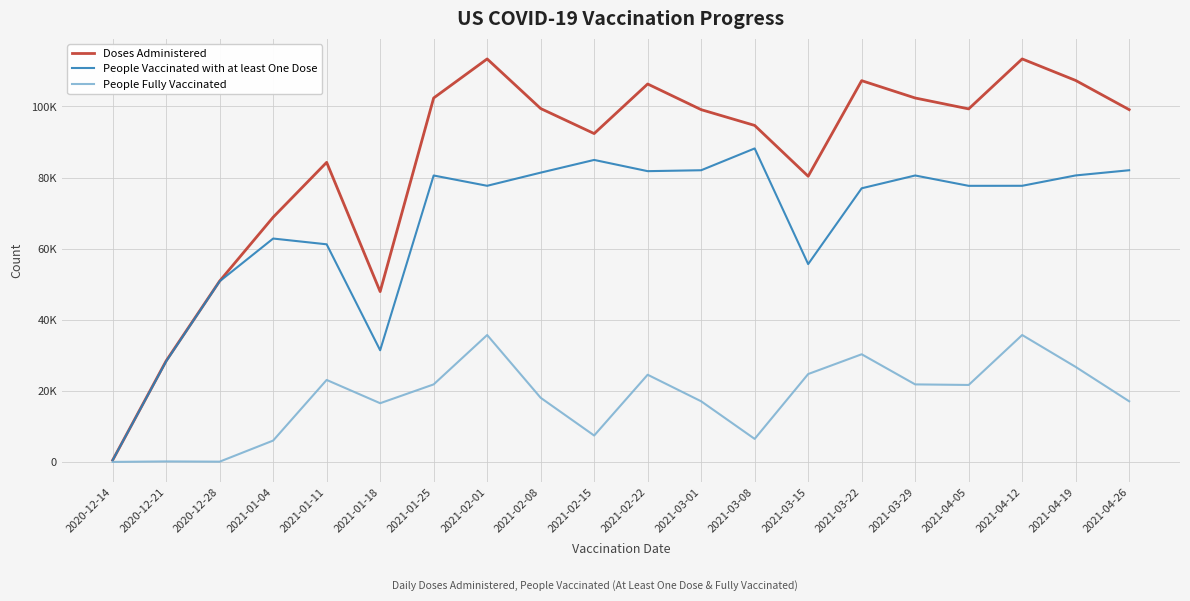

What is the total value across all series at 2020-12-21?

56842